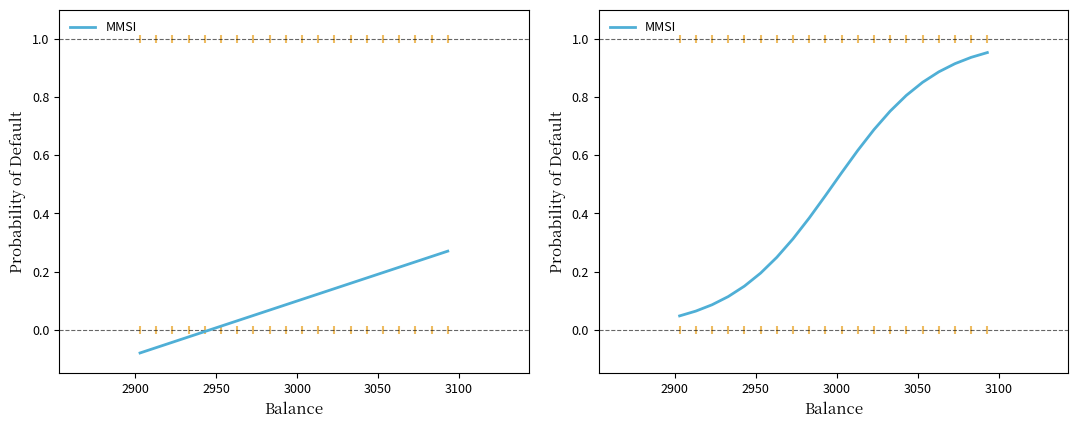

Is this an area chart (filled region under the line)?

No